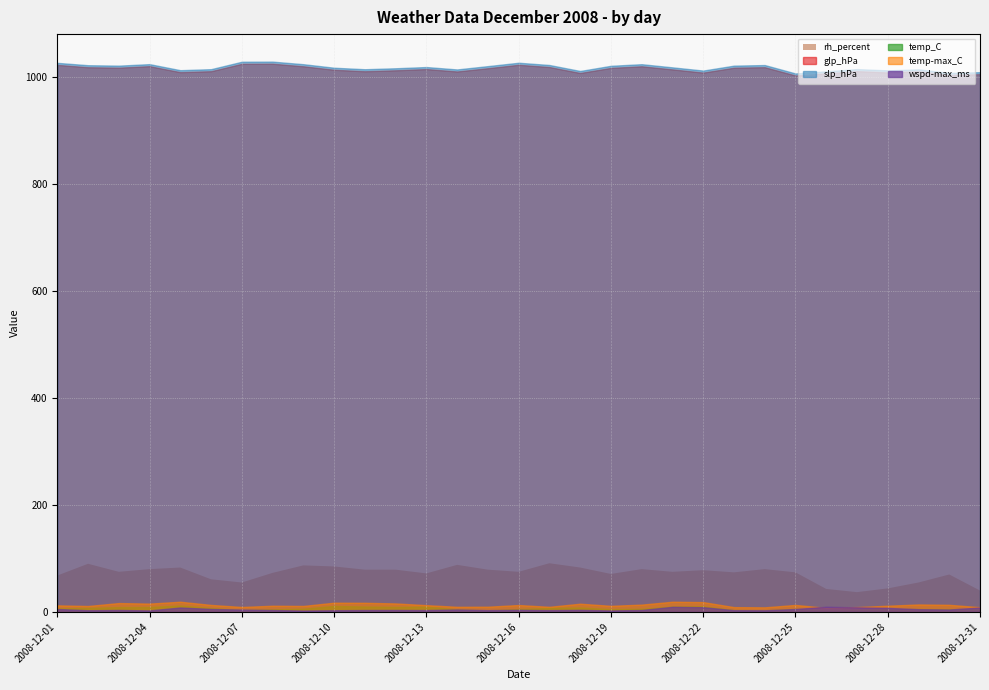

What is the value of the slp_hPa point at the 16th from the left?

1026.2